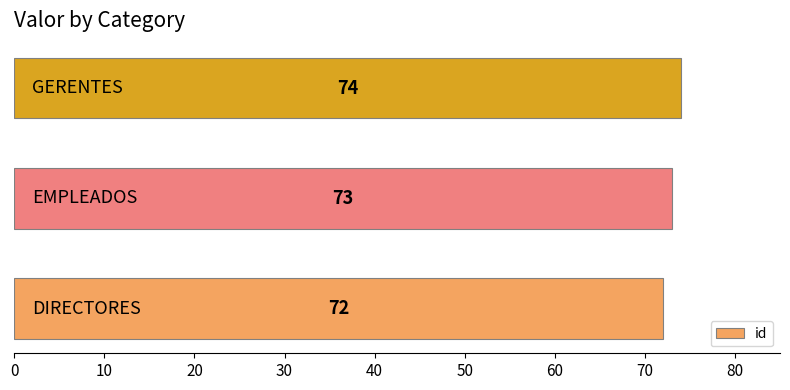

What is the average value?

73